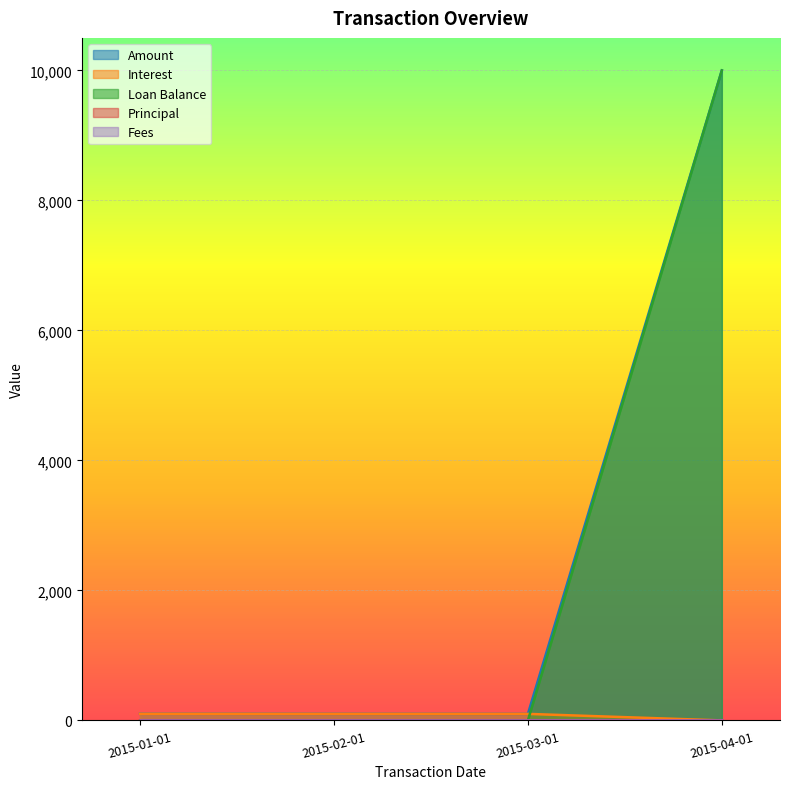

What is the difference between the maximum and minimum values in the Interest series?

102.1